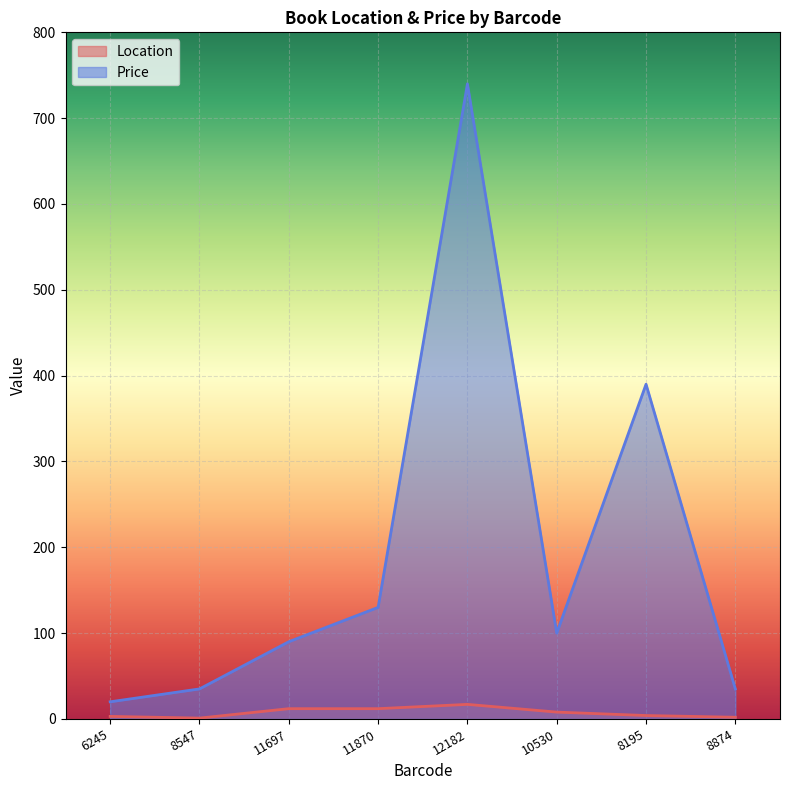

Which series has the largest range (max minus min)?

Price